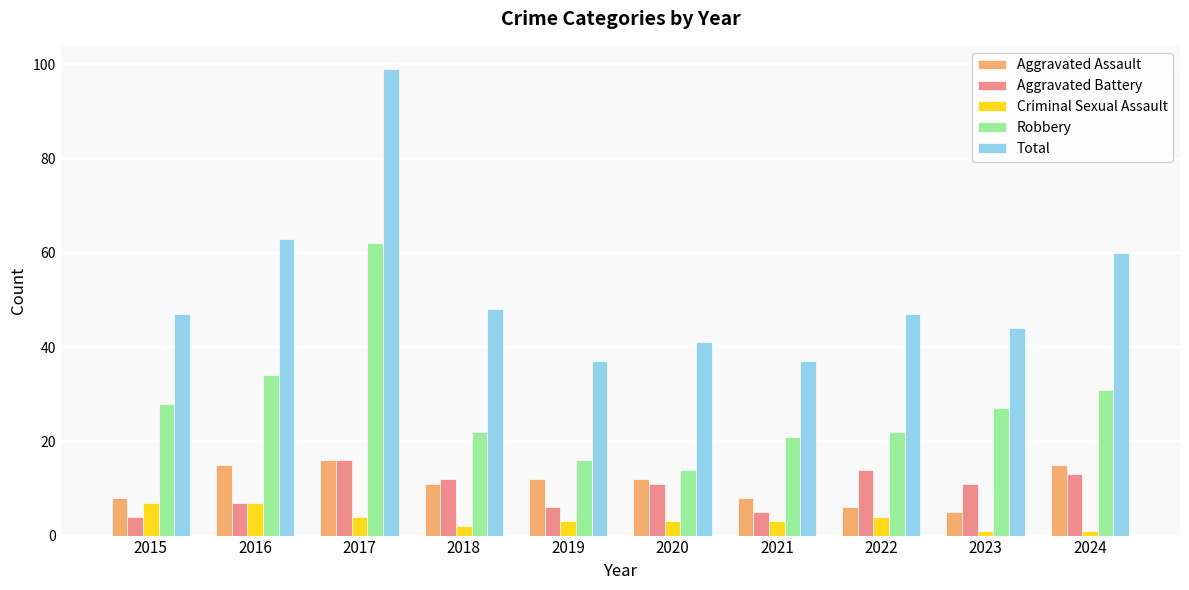

What value does the Total series have at 2019, to the nearest 5?

35